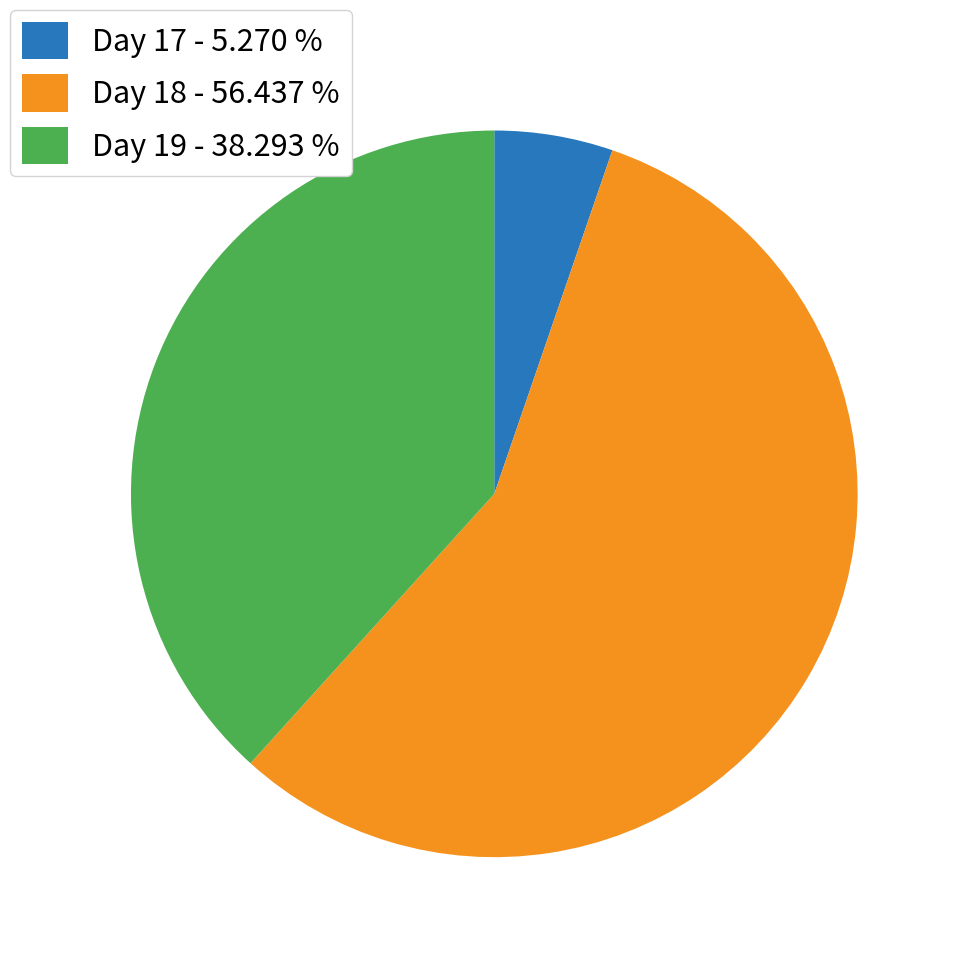

How many segments does this pie chart have?

3